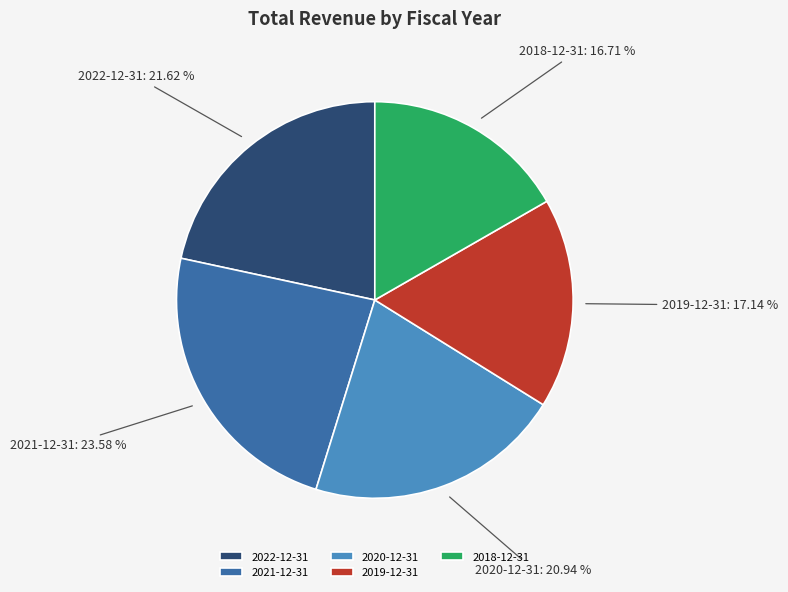

Which slice is the largest?

2021-12-31